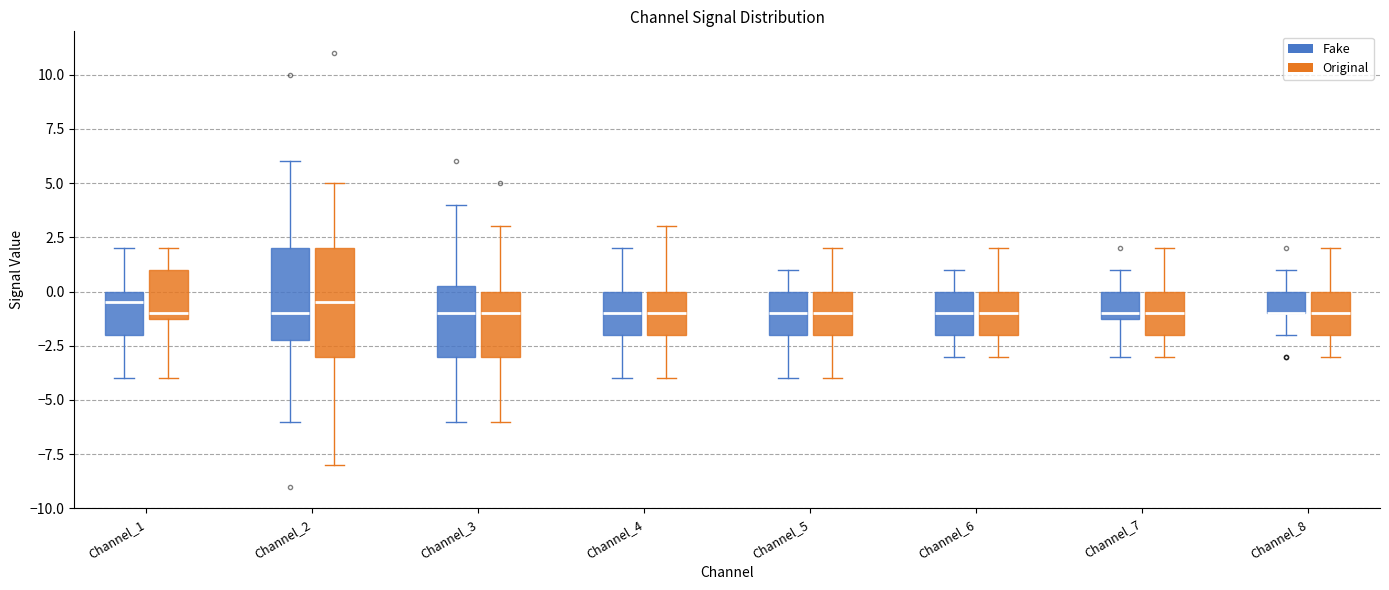

Reading left to right, read every box against the y-axis: the position of its median line, the range the box covers, and the ends of its whiskers. The values are not printed on the chart, so give them approximately, as read against the axis.

Channel_1 (Fake): median -0.5, box -2.0 to 0.0, whiskers -4.0 to 2.0
Channel_1 (Original): median -1.0 (just above the box's lower edge), box -1.0 to 1.0, whiskers -4.0 to 2.0
Channel_2 (Fake): median -1.0, box -2.0 to 2.0, whiskers -6.0 to 6.0
Channel_2 (Original): median -0.5, box -3.0 to 2.0, whiskers -8.0 to 5.0
Channel_3 (Fake): median -1.0, box -3.0 to 0.5, whiskers -6.0 to 4.0
Channel_3 (Original): median -1.0, box -3.0 to 0.0, whiskers -6.0 to 3.0
Channel_4 (Fake): median -1.0, box -2.0 to 0.0, whiskers -4.0 to 2.0
Channel_4 (Original): median -1.0, box -2.0 to 0.0, whiskers -4.0 to 3.0
Channel_5 (Fake): median -1.0, box -2.0 to 0.0, whiskers -4.0 to 1.0
Channel_5 (Original): median -1.0, box -2.0 to 0.0, whiskers -4.0 to 2.0
Channel_6 (Fake): median -1.0, box -2.0 to 0.0, whiskers -3.0 to 1.0
Channel_6 (Original): median -1.0, box -2.0 to 0.0, whiskers -3.0 to 2.0
Channel_7 (Fake): median -1.0 (just above the box's lower edge), box -1.0 to 0.0, whiskers -3.0 to 1.0
Channel_7 (Original): median -1.0, box -2.0 to 0.0, whiskers -3.0 to 2.0
Channel_8 (Fake): median -1.0 (drawn on the box's lower edge), box -1.0 to 0.0, whiskers -2.0 to 1.0
Channel_8 (Original): median -1.0, box -2.0 to 0.0, whiskers -3.0 to 2.0